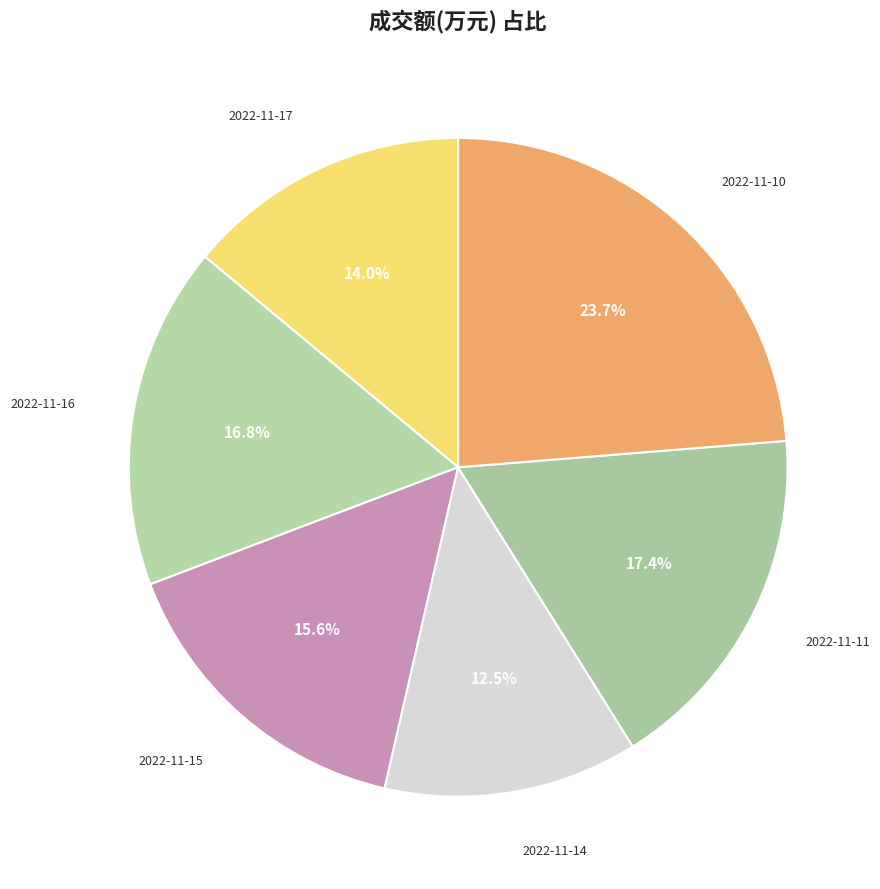

How many segments does this pie chart have?

6